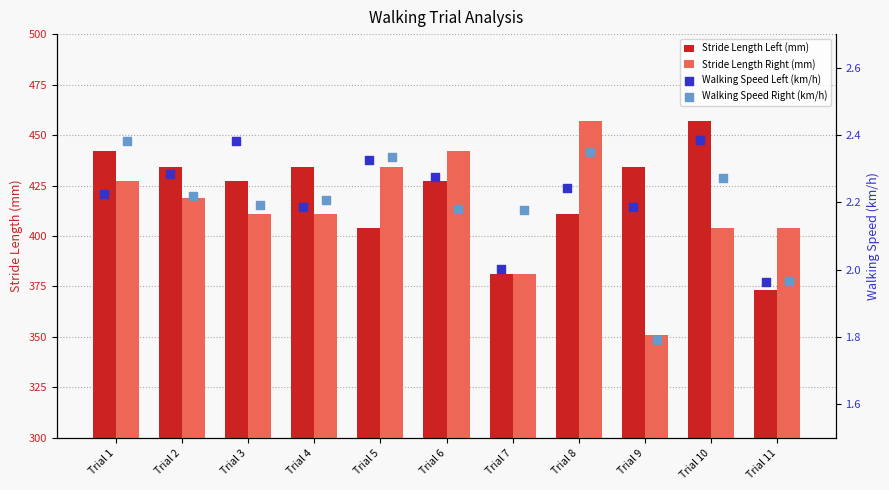

Which series contains the highest Y value?

Stride Length Left (mm)